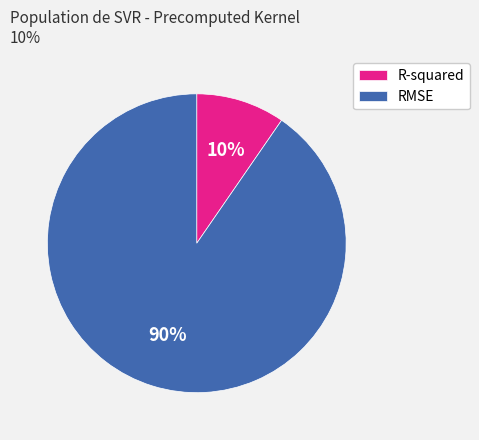

How many slices are in this pie chart?

2